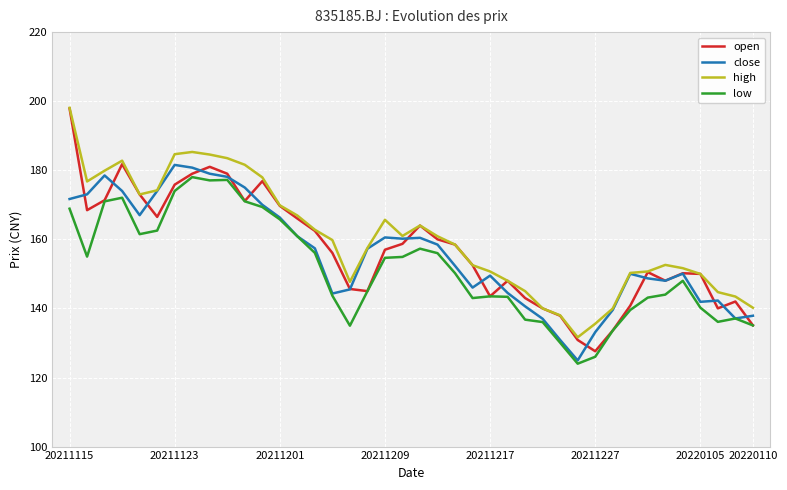

What is the minimum value shown in the chart?

124.0